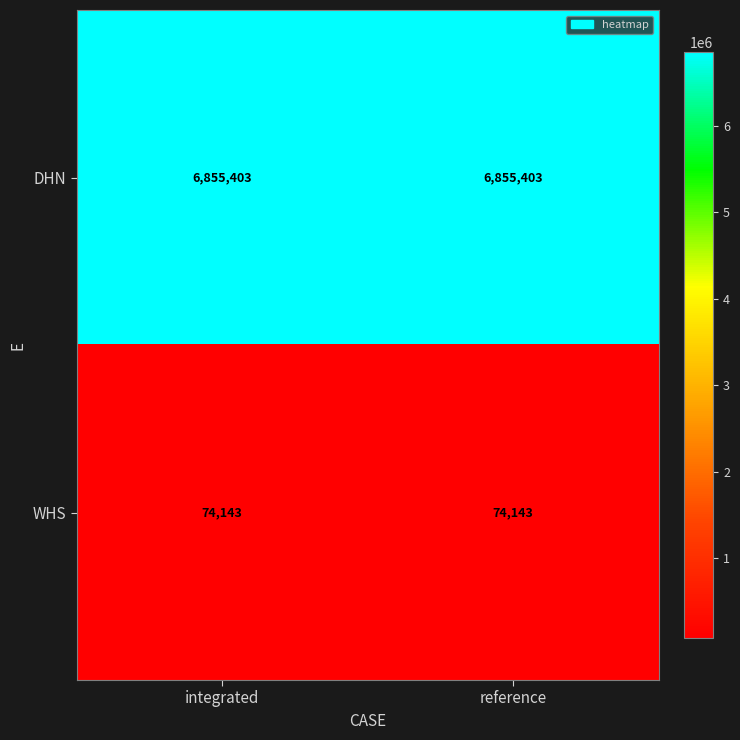

Reading left to right, what are all the values shown in this chart?

DHN: integrated=6855403	reference=6855403
WHS: integrated=74143	reference=74143